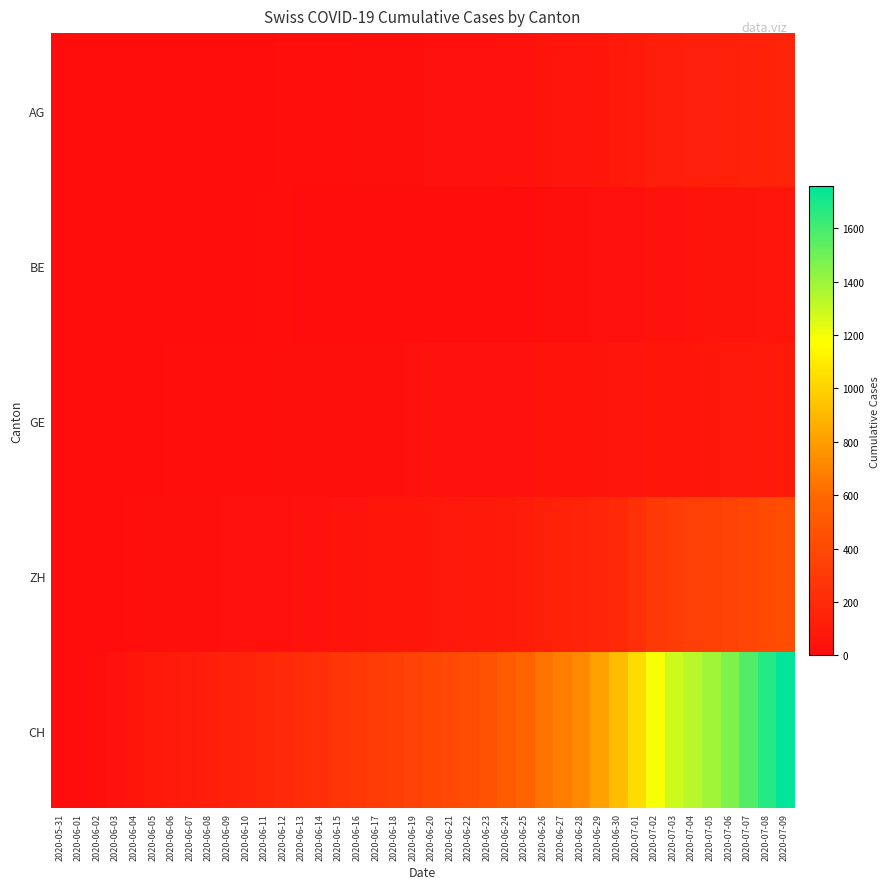

Reading right to left, list all the values displayed in this chart.

AG: 2020-07-09=153	2020-07-08=147	2020-07-07=140	2020-07-06=132	2020-07-05=125	2020-07-04=123	2020-07-03=120	2020-07-02=116	2020-07-01=103	2020-06-30=88	2020-06-29=65	2020-06-28=59	2020-06-27=55	2020-06-26=50	2020-06-25=40	2020-06-24=35	2020-06-23=28	2020-06-22=28	2020-06-21=26	2020-06-20=26	2020-06-19=23	2020-06-18=21	2020-06-17=18	2020-06-16=18	2020-06-15=17	2020-06-14=16	2020-06-13=14	2020-06-12=13	2020-06-11=10	2020-06-10=7	2020-06-09=7	2020-06-08=5	2020-06-07=5	2020-06-06=5	2020-06-05=3	2020-06-04=3	2020-06-03=1	2020-06-02=0	2020-06-01=0	2020-05-31=0
BE: 2020-07-09=59	2020-07-08=57	2020-07-07=53	2020-07-06=52	2020-07-05=49	2020-07-04=43	2020-07-03=39	2020-07-02=35	2020-07-01=29	2020-06-30=27	2020-06-29=25	2020-06-28=21	2020-06-27=19	2020-06-26=18	2020-06-25=0	2020-06-24=0	2020-06-23=0	2020-06-22=0	2020-06-21=0	2020-06-20=0	2020-06-19=0	2020-06-18=0	2020-06-17=0	2020-06-16=0	2020-06-15=0	2020-06-14=0	2020-06-13=0	2020-06-12=17	2020-06-11=14	2020-06-10=9	2020-06-09=9	2020-06-08=8	2020-06-07=8	2020-06-06=8	2020-06-05=6	2020-06-04=4	2020-06-03=2	2020-06-02=1	2020-06-01=0	2020-05-31=0
GE: 2020-07-09=92	2020-07-08=84	2020-07-07=80	2020-07-06=76	2020-07-05=69	2020-07-04=67	2020-07-03=64	2020-07-02=62	2020-07-01=57	2020-06-30=56	2020-06-29=52	2020-06-28=44	2020-06-27=43	2020-06-26=43	2020-06-25=40	2020-06-24=38	2020-06-23=36	2020-06-22=32	2020-06-21=31	2020-06-20=31	2020-06-19=27	2020-06-18=23	2020-06-17=23	2020-06-16=22	2020-06-15=22	2020-06-14=20	2020-06-13=20	2020-06-12=20	2020-06-11=16	2020-06-10=16	2020-06-09=14	2020-06-08=14	2020-06-07=13	2020-06-06=13	2020-06-05=10	2020-06-04=8	2020-06-03=6	2020-06-02=4	2020-06-01=1	2020-05-31=0
ZH: 2020-07-09=424	2020-07-08=405	2020-07-07=382	2020-07-06=357	2020-07-05=338	2020-07-04=330	2020-07-03=317	2020-07-02=294	2020-07-01=238	2020-06-30=190	2020-06-29=162	2020-06-28=153	2020-06-27=142	2020-06-26=130	2020-06-25=111	2020-06-24=103	2020-06-23=87	2020-06-22=83	2020-06-21=80	2020-06-20=75	2020-06-19=68	2020-06-18=67	2020-06-17=62	2020-06-16=52	2020-06-15=45	2020-06-14=38	2020-06-13=33	2020-06-12=30	2020-06-11=30	2020-06-10=28	2020-06-09=26	2020-06-08=23	2020-06-07=23	2020-06-06=23	2020-06-05=19	2020-06-04=13	2020-06-03=5	2020-06-02=2	2020-06-01=0	2020-05-31=0
CH: 2020-07-09=1758	2020-07-08=1669	2020-07-07=1568	2020-07-06=1469	2020-07-05=1388	2020-07-04=1335	2020-07-03=1285	2020-07-02=1186	2020-07-01=1037	2020-06-30=919	2020-06-29=814	2020-06-28=722	2020-06-27=683	2020-06-26=640	2020-06-25=572	2020-06-24=528	2020-06-23=462	2020-06-22=431	2020-06-21=399	2020-06-20=385	2020-06-19=353	2020-06-18=325	2020-06-17=309	2020-06-16=285	2020-06-15=258	2020-06-14=234	2020-06-13=218	2020-06-12=206	2020-06-11=178	2020-06-10=154	2020-06-09=136	2020-06-08=125	2020-06-07=107	2020-06-06=100	2020-06-05=84	2020-06-04=62	2020-06-03=38	2020-06-02=20	2020-06-01=3	2020-05-31=0